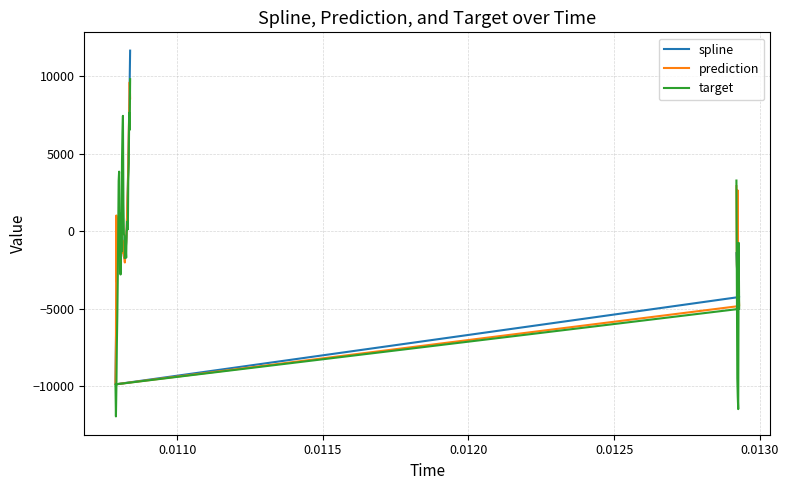

What is the label of the 38th point from the right?

0.0115